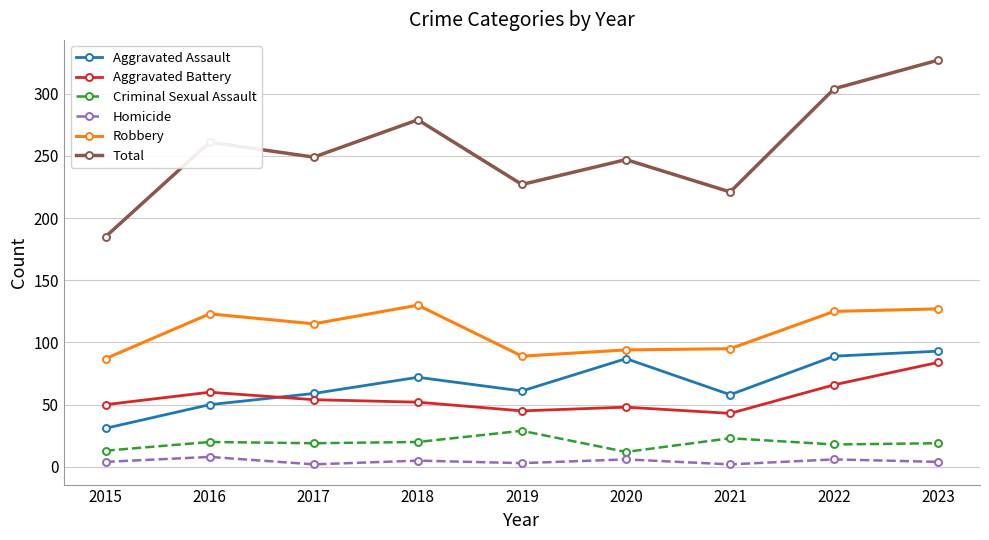

How many interior local valleys does the Total series have?

3